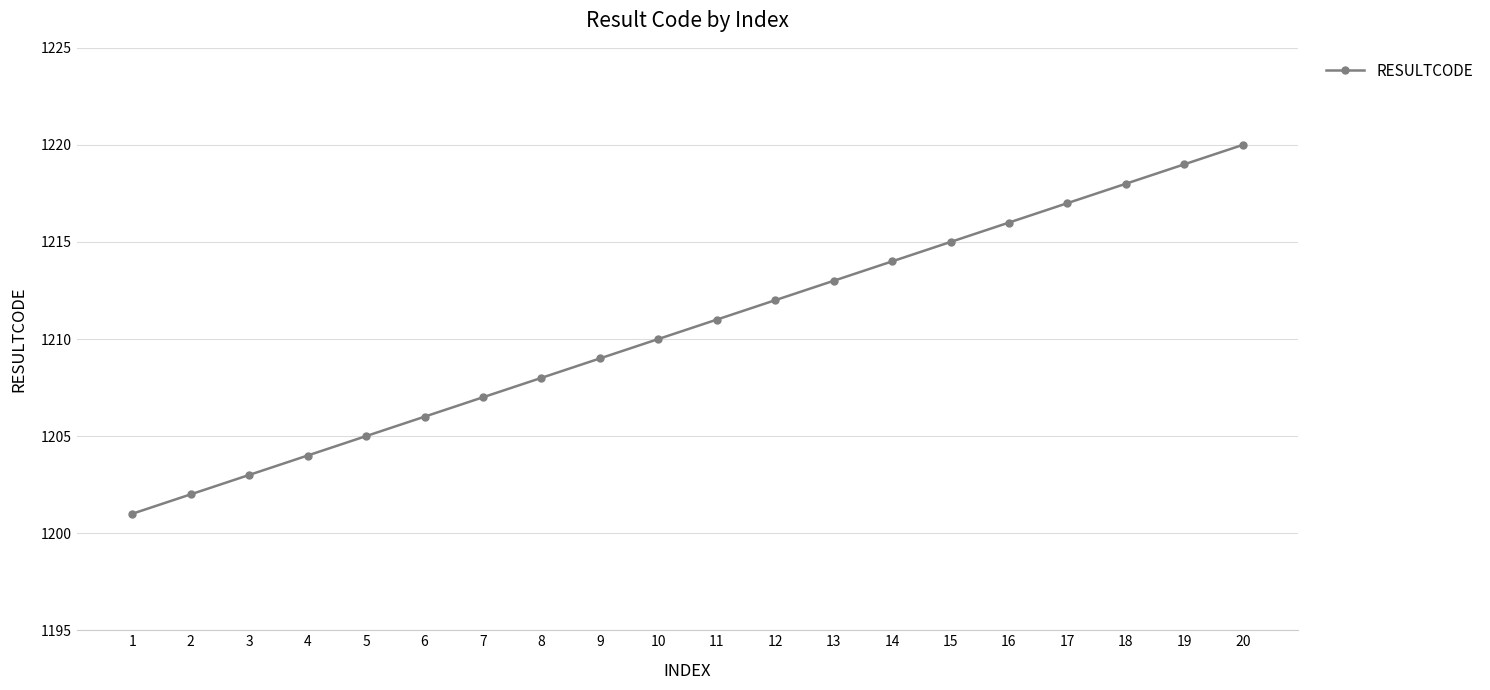

Reading left to right, transcribe all the data shown in this chart.

1201	1202	1203	1204	1205	1206	1207	1208	1209	1210	1211	1212	1213	1214	1215	1216	1217	1218	1219	1220